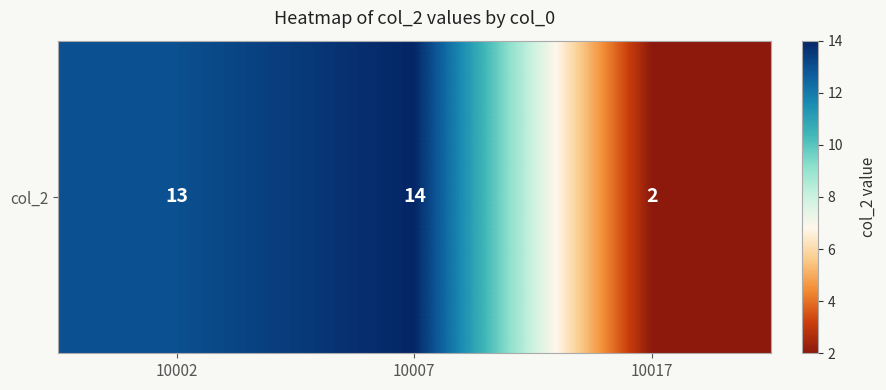

Count the number of data series in this chart.

1